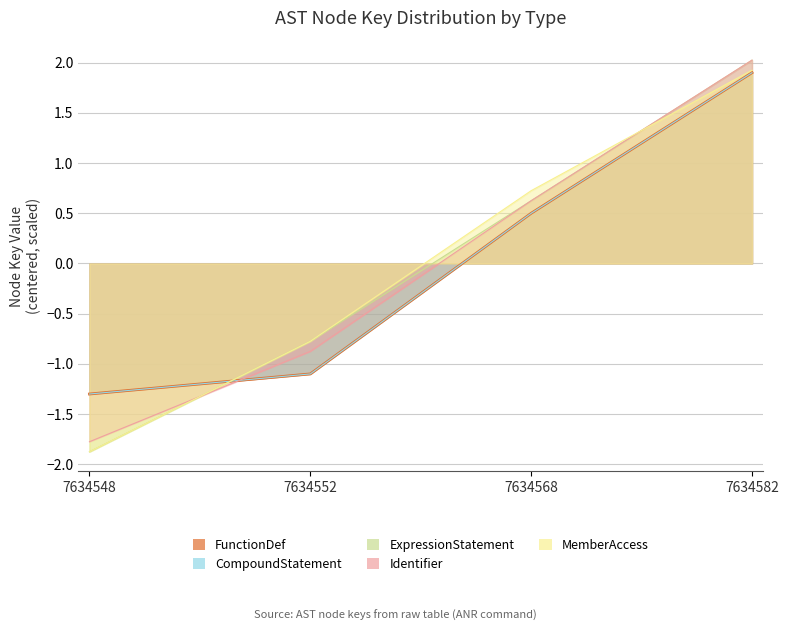

How many intersections are there between FunctionDef and ExpressionStatement?

1